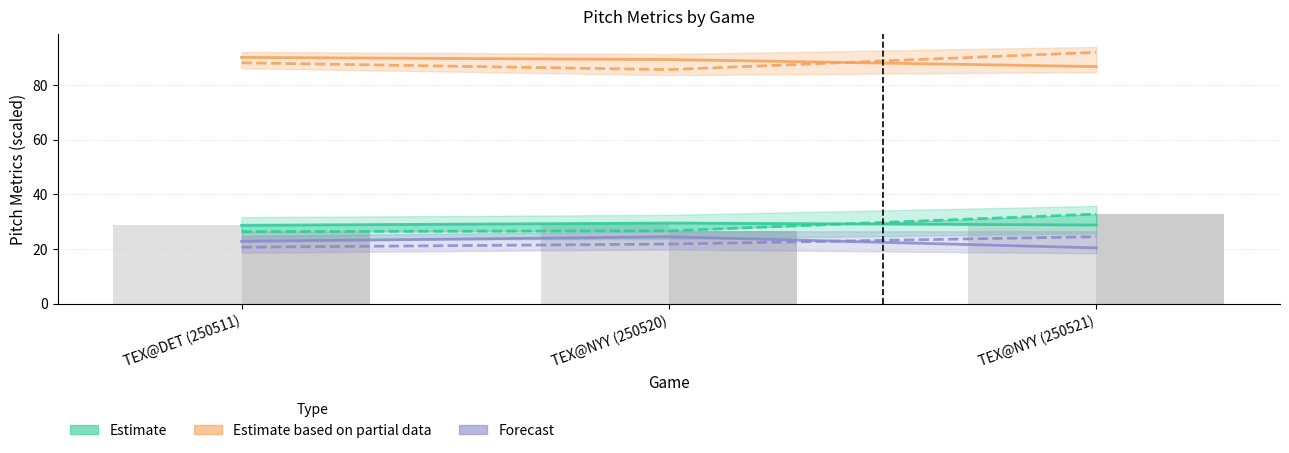

What is the spread (max minus min) of values at TEX@NYY (250521)?

71.6